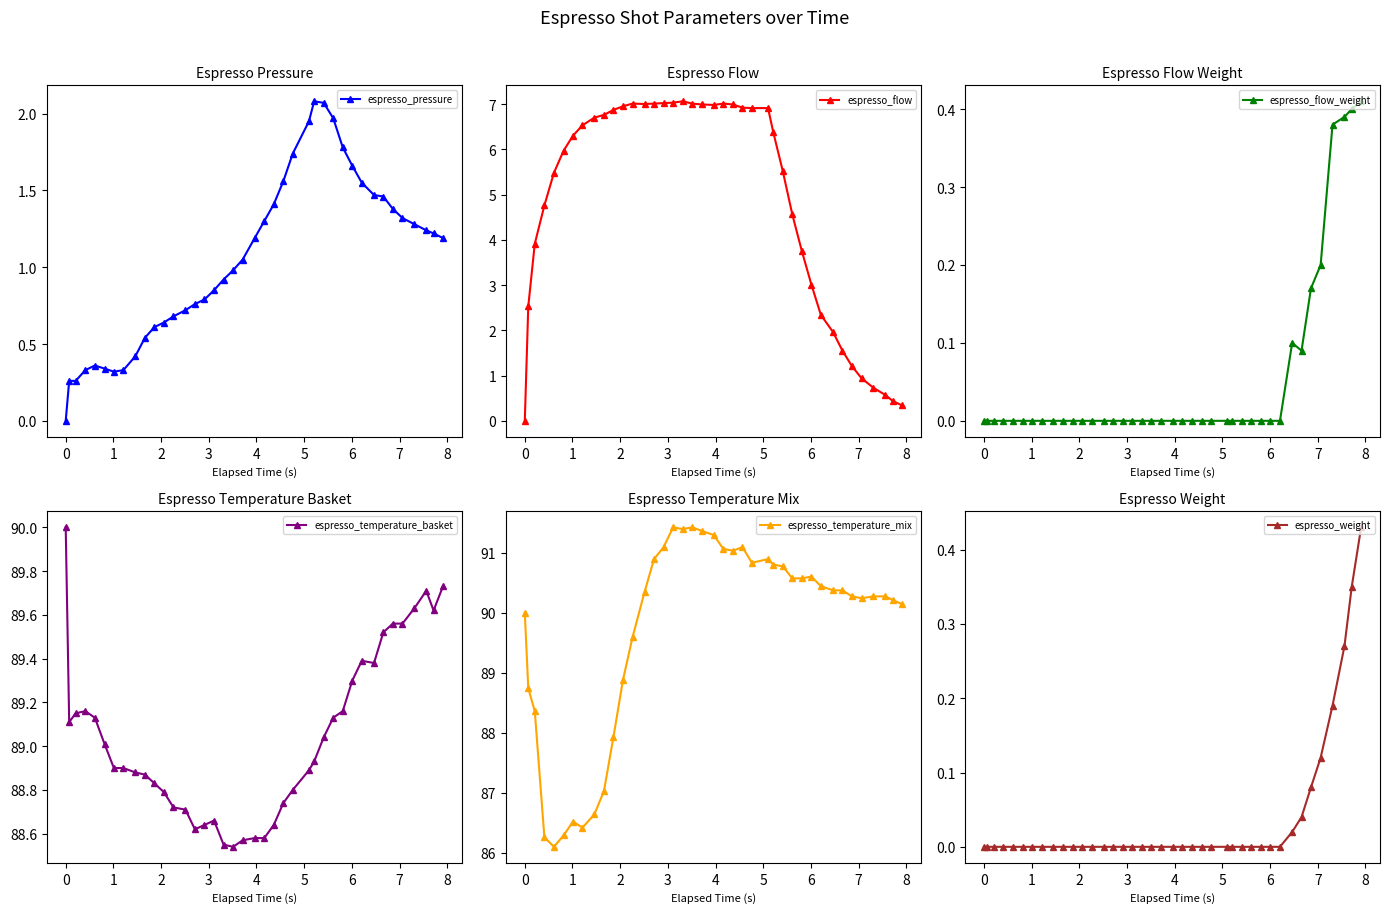

True or false: espresso_weight and espresso_flow cross at least once.

True